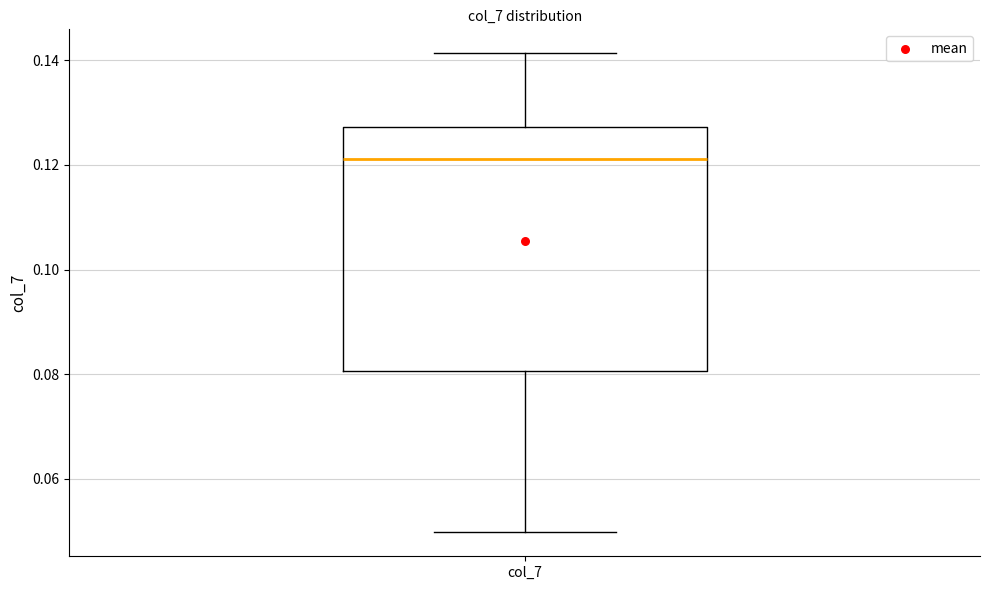

Where does the upper whisker of the box for col_7 end on the y-axis? The values are not printed on the chart, so give them approximately, as read against the axis.

0.142